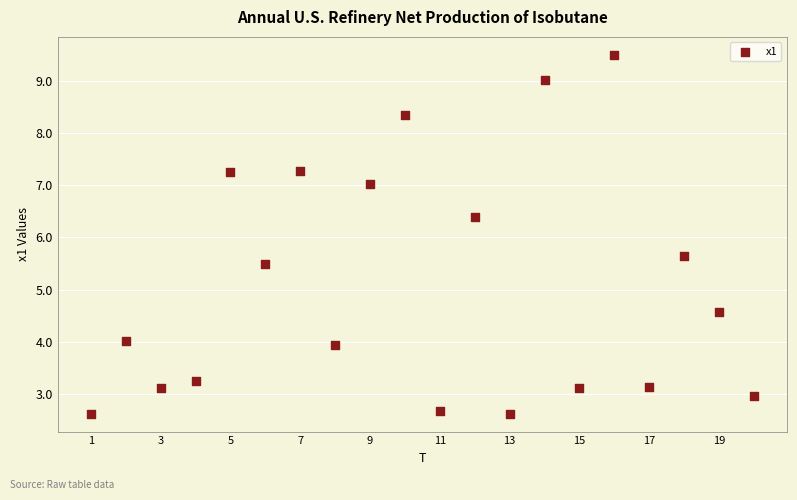

What is the range of Y values (max minus min)?

6.9